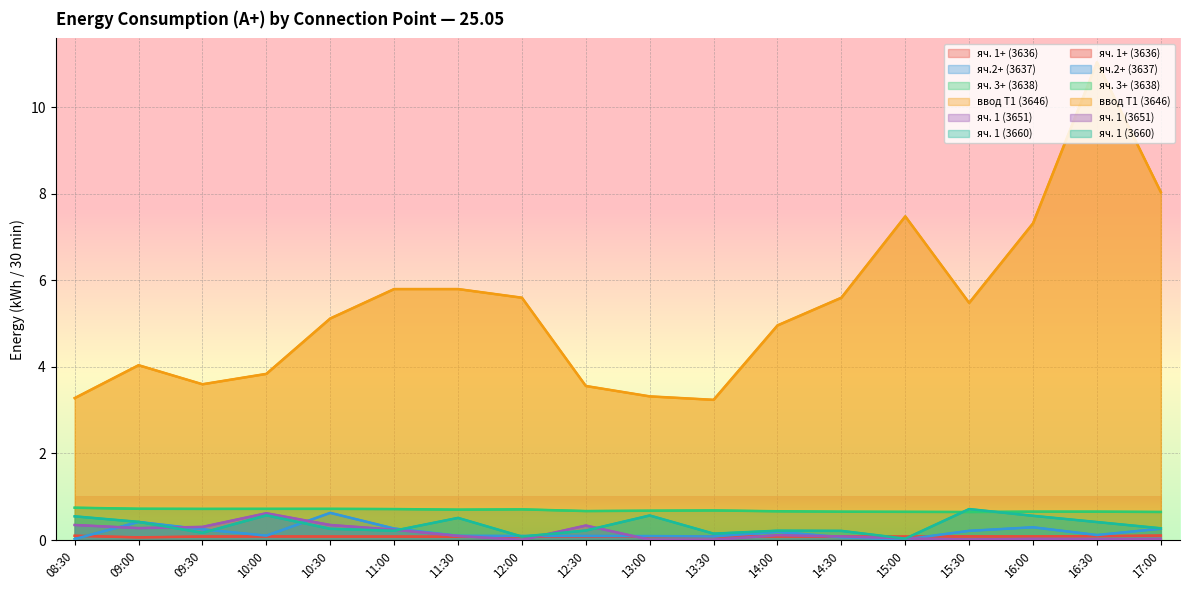

What is the label of the 1st point from the right?

17:00